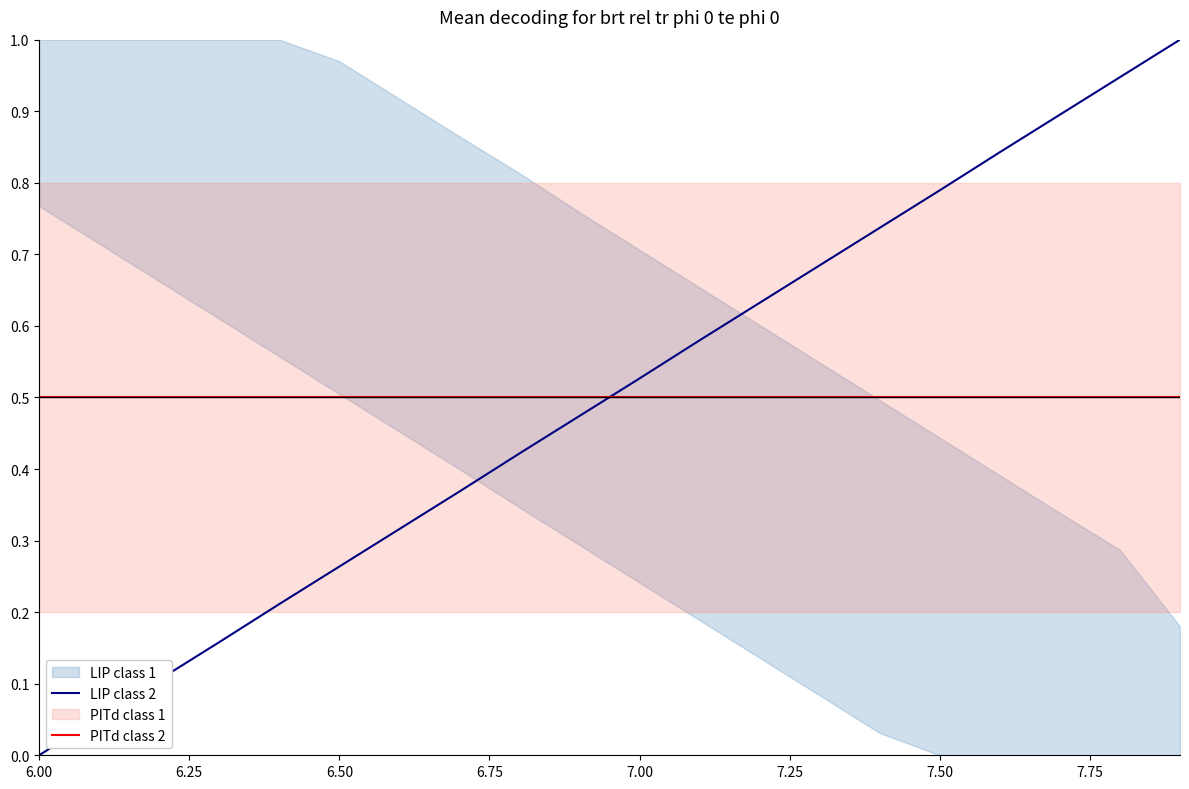

True or false: PITd class 2 has a value of 0.8 at 7.00.

False